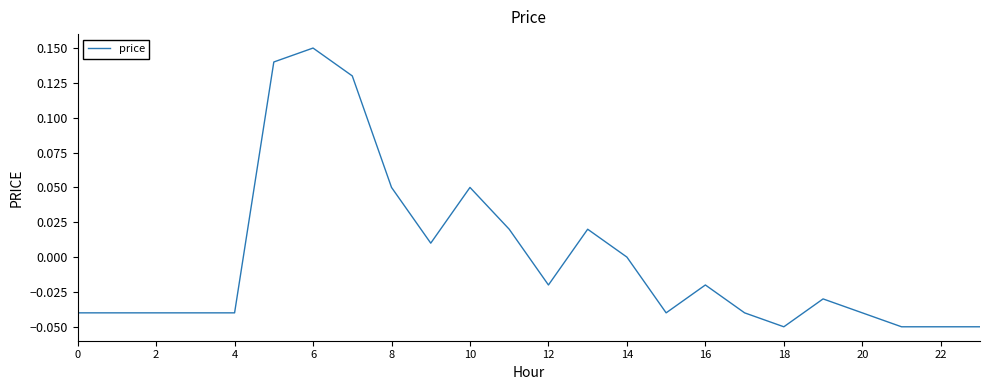

How many interior local valleys (lower than both neighbors) does the data have?

4